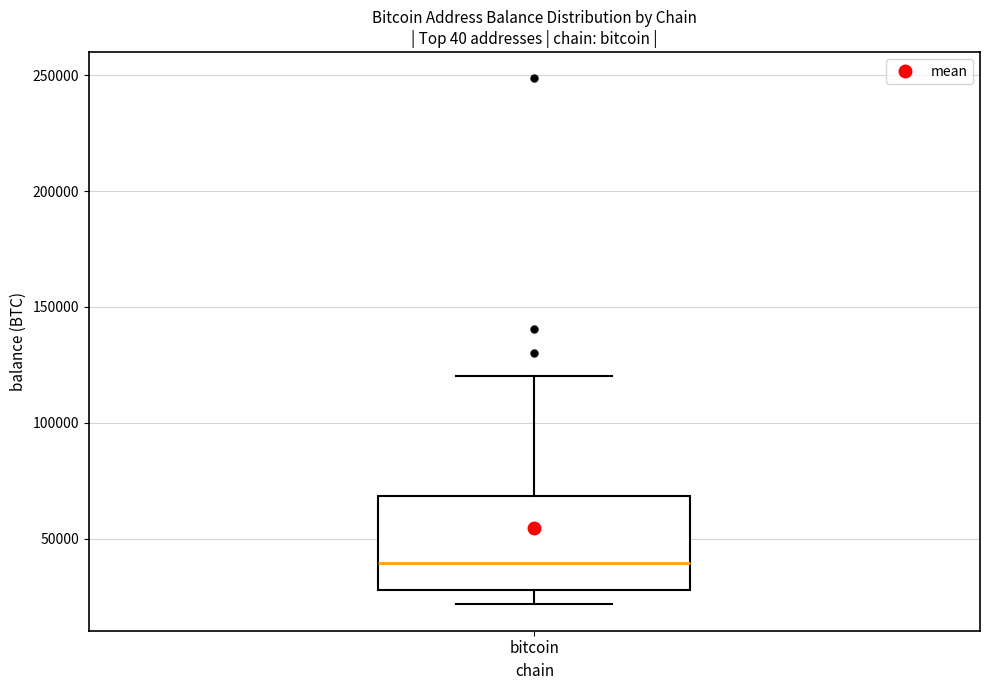

Read this box plot against the y-axis: the position of the median line, the range covered by the box, and the ends of both whiskers. The values are not printed on the chart, so give them approximately, as read against the axis.

median 40000, box 30000 to 70000, whiskers 20000 to 120000